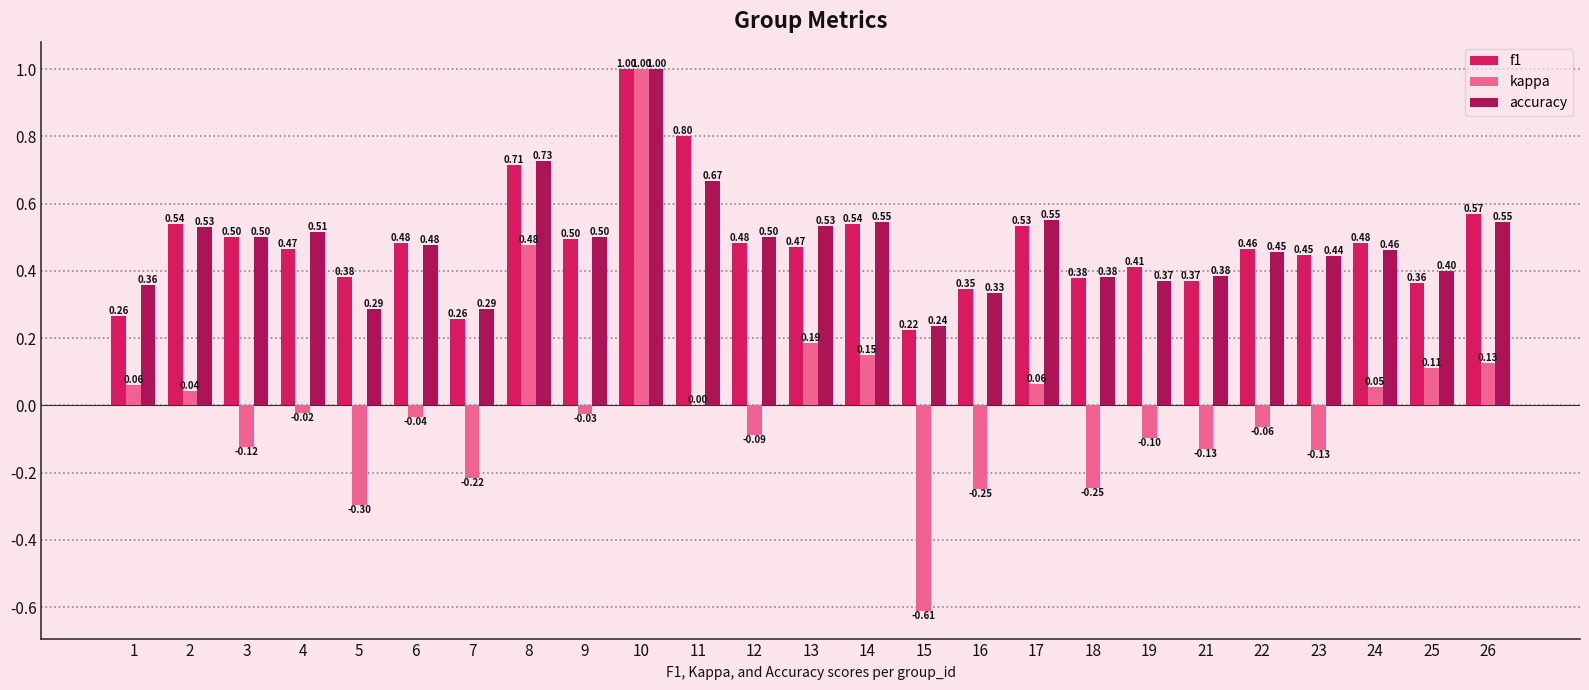

The value of accuracy at 19 is 0.2. True or false?

False